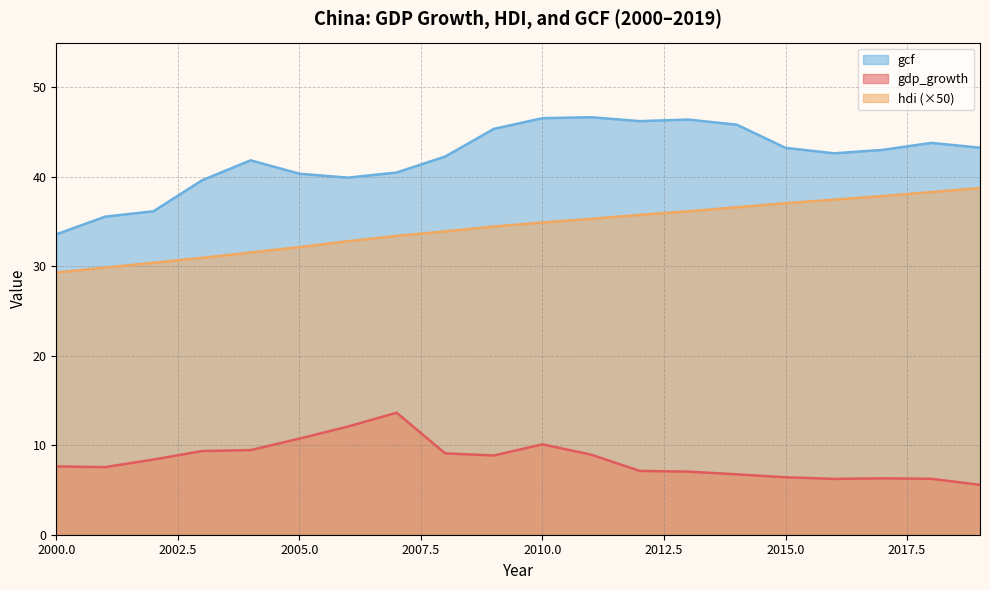

True or false: hdi and gdp_growth cross at least once.

False